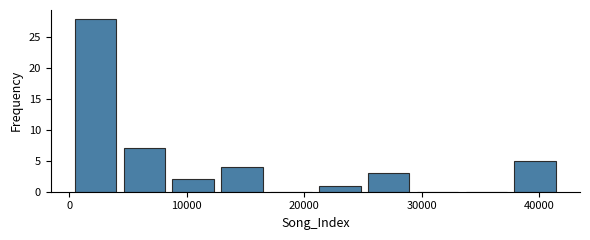

Reading left to right, transcribe this chart: for each bar, give the range it covers on the x-axis and its height. Neither the bar edges nor the heights are printed on the chart, so give them approximately, as read against the axes.

0 to 4000: 28
4000 to 8000: 7
8000 to 13000: 2
13000 to 17000: 4
17000 to 21000: 0
21000 to 25000: 1
25000 to 29000: 3
29000 to 33000: 0
33000 to 38000: 0
38000 to 42000: 5